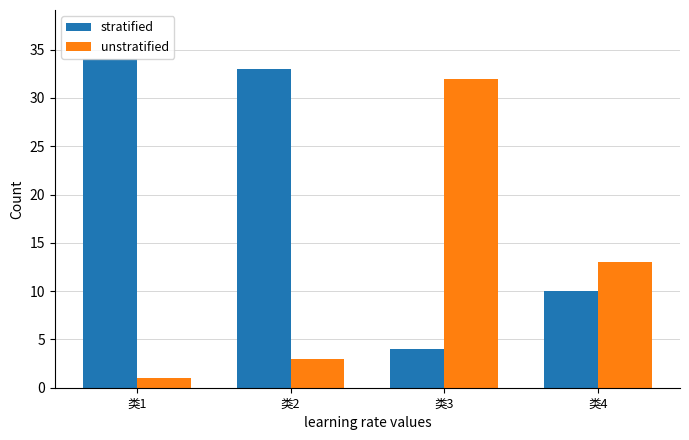

What is the value of the unstratified bar at the 4th from the left?

13